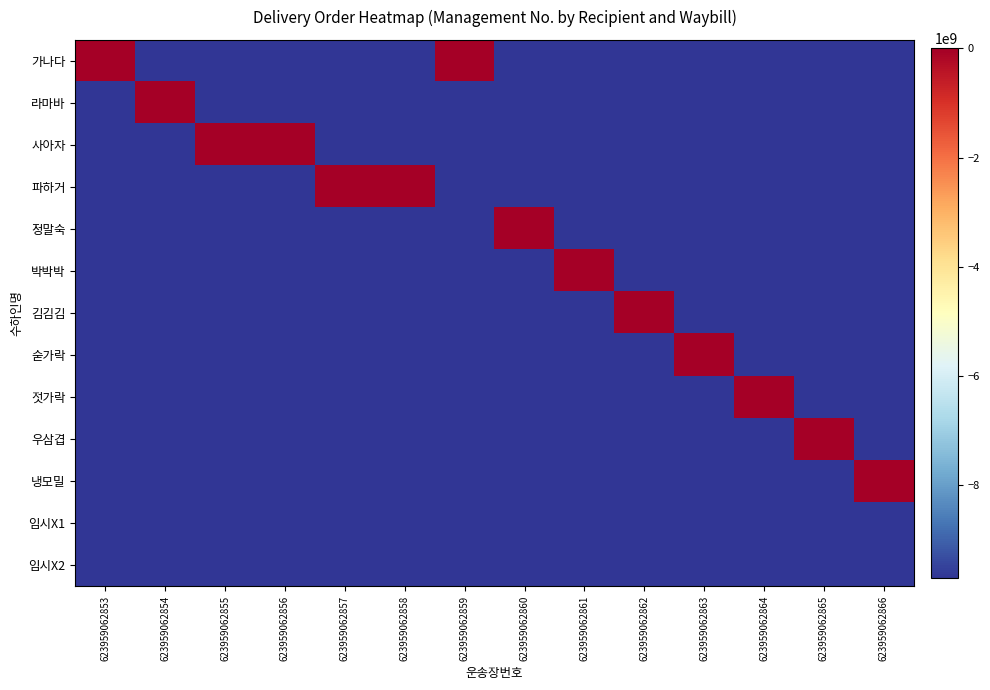

Reading right to left, extract all data points from this chart.

가나다: 623959062866=-9691126355.5	623959062865=-9691126355.5	623959062864=-9691126355.5	623959062863=-9691126355.5	623959062862=-9691126355.5	623959062861=-9691126355.5	623959062860=-9691126355.5	623959062859=-0.5	623959062858=-9691126355.5	623959062857=-9691126355.5	623959062856=-9691126355.5	623959062855=-9691126355.5	623959062854=-9691126355.5	623959062853=-6.5
라마바: 623959062866=-9691126355.5	623959062865=-9691126355.5	623959062864=-9691126355.5	623959062863=-9691126355.5	623959062862=-9691126355.5	623959062861=-9691126355.5	623959062860=-9691126355.5	623959062859=-9691126355.5	623959062858=-9691126355.5	623959062857=-9691126355.5	623959062856=-9691126355.5	623959062855=-9691126355.5	623959062854=-5.5	623959062853=-9691126355.5
사아자: 623959062866=-9691126355.5	623959062865=-9691126355.5	623959062864=-9691126355.5	623959062863=-9691126355.5	623959062862=-9691126355.5	623959062861=-9691126355.5	623959062860=-9691126355.5	623959062859=-9691126355.5	623959062858=-9691126355.5	623959062857=-9691126355.5	623959062856=-3.5	623959062855=-4.5	623959062854=-9691126355.5	623959062853=-9691126355.5
파하거: 623959062866=-9691126355.5	623959062865=-9691126355.5	623959062864=-9691126355.5	623959062863=-9691126355.5	623959062862=-9691126355.5	623959062861=-9691126355.5	623959062860=-9691126355.5	623959062859=-9691126355.5	623959062858=-1.5	623959062857=-2.5	623959062856=-9691126355.5	623959062855=-9691126355.5	623959062854=-9691126355.5	623959062853=-9691126355.5
정말숙: 623959062866=-9691126355.5	623959062865=-9691126355.5	623959062864=-9691126355.5	623959062863=-9691126355.5	623959062862=-9691126355.5	623959062861=-9691126355.5	623959062860=0.5	623959062859=-9691126355.5	623959062858=-9691126355.5	623959062857=-9691126355.5	623959062856=-9691126355.5	623959062855=-9691126355.5	623959062854=-9691126355.5	623959062853=-9691126355.5
박박박: 623959062866=-9691126355.5	623959062865=-9691126355.5	623959062864=-9691126355.5	623959062863=-9691126355.5	623959062862=-9691126355.5	623959062861=1.5	623959062860=-9691126355.5	623959062859=-9691126355.5	623959062858=-9691126355.5	623959062857=-9691126355.5	623959062856=-9691126355.5	623959062855=-9691126355.5	623959062854=-9691126355.5	623959062853=-9691126355.5
김김김: 623959062866=-9691126355.5	623959062865=-9691126355.5	623959062864=-9691126355.5	623959062863=-9691126355.5	623959062862=2.5	623959062861=-9691126355.5	623959062860=-9691126355.5	623959062859=-9691126355.5	623959062858=-9691126355.5	623959062857=-9691126355.5	623959062856=-9691126355.5	623959062855=-9691126355.5	623959062854=-9691126355.5	623959062853=-9691126355.5
숟가락: 623959062866=-9691126355.5	623959062865=-9691126355.5	623959062864=-9691126355.5	623959062863=3.5	623959062862=-9691126355.5	623959062861=-9691126355.5	623959062860=-9691126355.5	623959062859=-9691126355.5	623959062858=-9691126355.5	623959062857=-9691126355.5	623959062856=-9691126355.5	623959062855=-9691126355.5	623959062854=-9691126355.5	623959062853=-9691126355.5
젓가락: 623959062866=-9691126355.5	623959062865=-9691126355.5	623959062864=4.5	623959062863=-9691126355.5	623959062862=-9691126355.5	623959062861=-9691126355.5	623959062860=-9691126355.5	623959062859=-9691126355.5	623959062858=-9691126355.5	623959062857=-9691126355.5	623959062856=-9691126355.5	623959062855=-9691126355.5	623959062854=-9691126355.5	623959062853=-9691126355.5
우삼겹: 623959062866=-9691126355.5	623959062865=5.5	623959062864=-9691126355.5	623959062863=-9691126355.5	623959062862=-9691126355.5	623959062861=-9691126355.5	623959062860=-9691126355.5	623959062859=-9691126355.5	623959062858=-9691126355.5	623959062857=-9691126355.5	623959062856=-9691126355.5	623959062855=-9691126355.5	623959062854=-9691126355.5	623959062853=-9691126355.5
냉모밀: 623959062866=6.5	623959062865=-9691126355.5	623959062864=-9691126355.5	623959062863=-9691126355.5	623959062862=-9691126355.5	623959062861=-9691126355.5	623959062860=-9691126355.5	623959062859=-9691126355.5	623959062858=-9691126355.5	623959062857=-9691126355.5	623959062856=-9691126355.5	623959062855=-9691126355.5	623959062854=-9691126355.5	623959062853=-9691126355.5
임시X1: 623959062866=-9691126355.5	623959062865=-9691126355.5	623959062864=-9691126355.5	623959062863=-9691126355.5	623959062862=-9691126355.5	623959062861=-9691126355.5	623959062860=-9691126355.5	623959062859=-9691126355.5	623959062858=-9691126355.5	623959062857=-9691126355.5	623959062856=-9691126355.5	623959062855=-9691126355.5	623959062854=-9691126355.5	623959062853=-9691126355.5
임시X2: 623959062866=-9691126355.5	623959062865=-9691126355.5	623959062864=-9691126355.5	623959062863=-9691126355.5	623959062862=-9691126355.5	623959062861=-9691126355.5	623959062860=-9691126355.5	623959062859=-9691126355.5	623959062858=-9691126355.5	623959062857=-9691126355.5	623959062856=-9691126355.5	623959062855=-9691126355.5	623959062854=-9691126355.5	623959062853=-9691126355.5